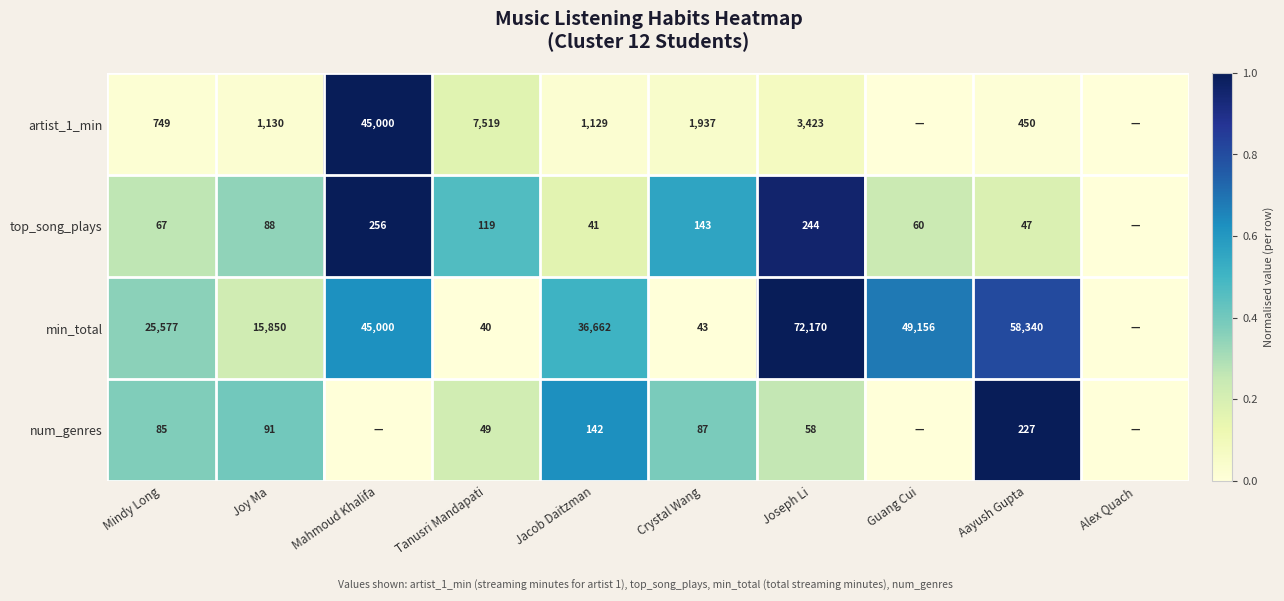

What is the sum of the top_song_plays values at Tanusri Mandapati and Aayush Gupta?

166